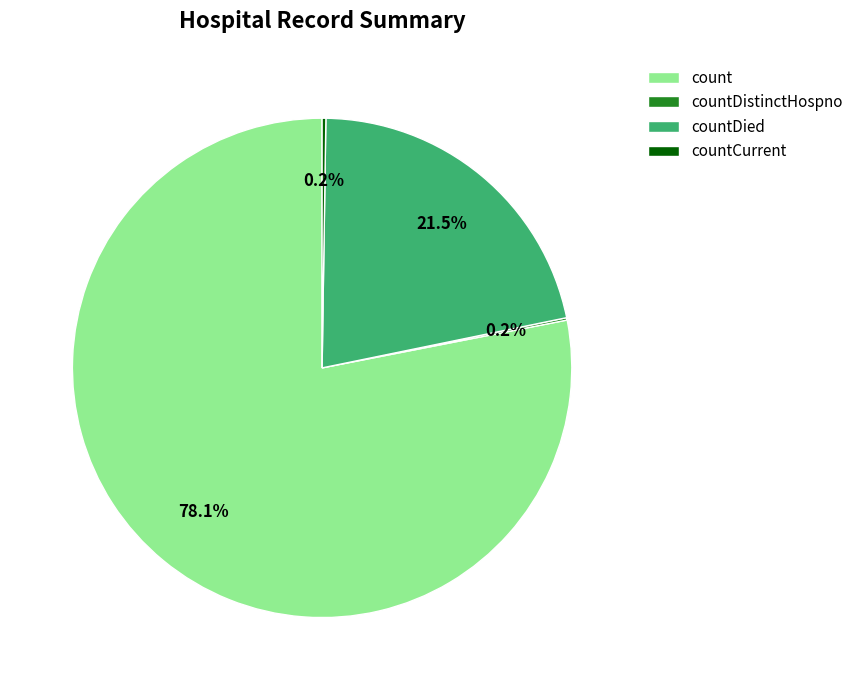

Approximately how many times larger is the value at count compared to countDied?

3.6